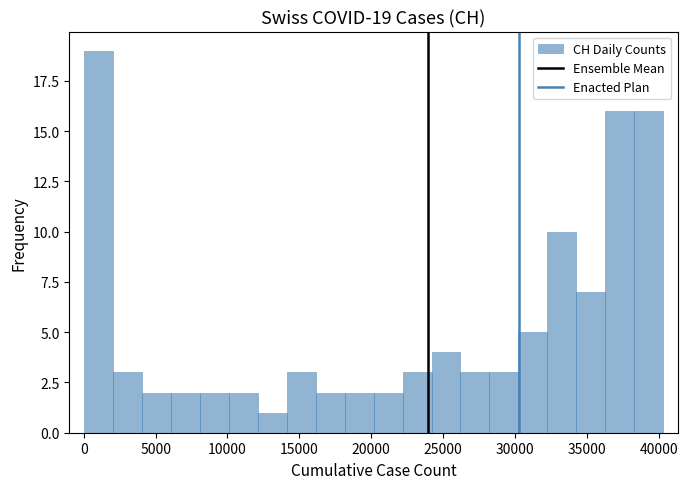

Which range on the x-axis has the tallest bar?

0 to 2000